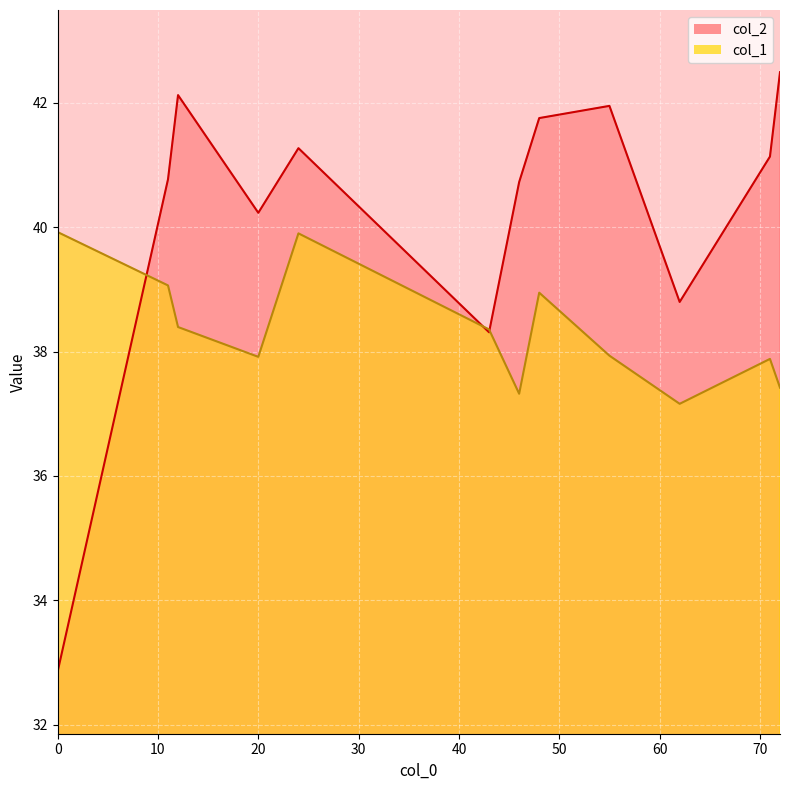

Which series changed the most between 71 and 20?

col_2